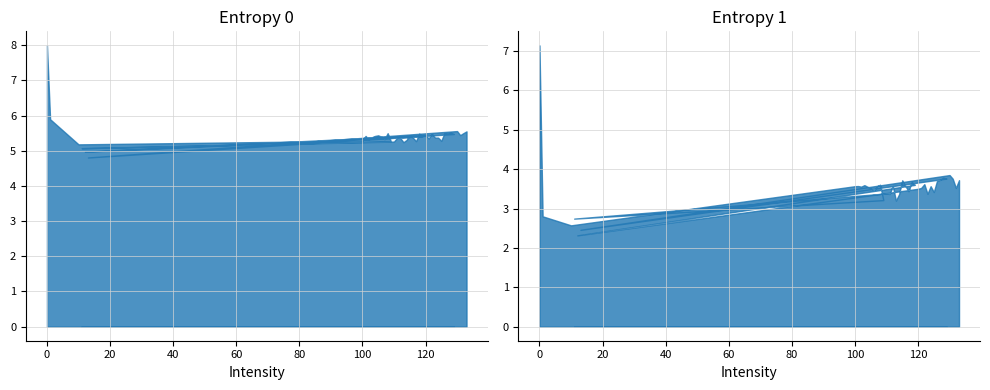

Reading right to left, transcribe all the data shown in this chart.

Entropy 0: 133=5.6	132=5.5	131=5.4	130=5.6	13=4.8	129=5.5	128=5.5	127=5.5	126=5.5	125=5.3	124=5.4	123=5.4	122=5.5	121=5.3	120=5.4	12=5.0	119=5.4	118=5.5	117=5.3	116=5.4	115=5.4	114=5.3	113=5.2	112=5.4	111=5.4	110=5.3	11=5.1	109=5.3	108=5.5	107=5.3	106=5.4	105=5.4	104=5.4	103=5.4	102=5.3	101=5.4	100=5.3	10=5.2	1=5.9	0=8.0
Entropy 1: 133=3.7	132=3.5	131=3.8	130=3.9	13=2.5	129=3.8	128=3.8	127=3.7	126=3.7	125=3.4	124=3.6	123=3.4	122=3.6	121=3.5	120=3.5	12=2.3	119=3.6	118=3.7	117=3.4	116=3.6	115=3.7	114=3.4	113=3.2	112=3.6	111=3.4	110=3.4	11=2.7	109=3.2	108=3.6	107=3.6	106=3.5	105=3.5	104=3.6	103=3.6	102=3.6	101=3.6	100=3.6	10=2.6	1=2.8	0=7.1